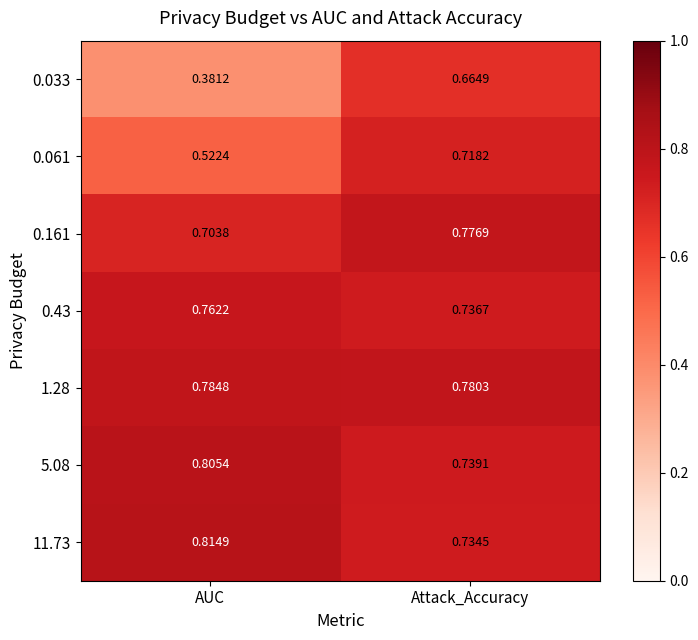

List the labels in order of 0.161 value, largest first.

Attack_Accuracy, AUC